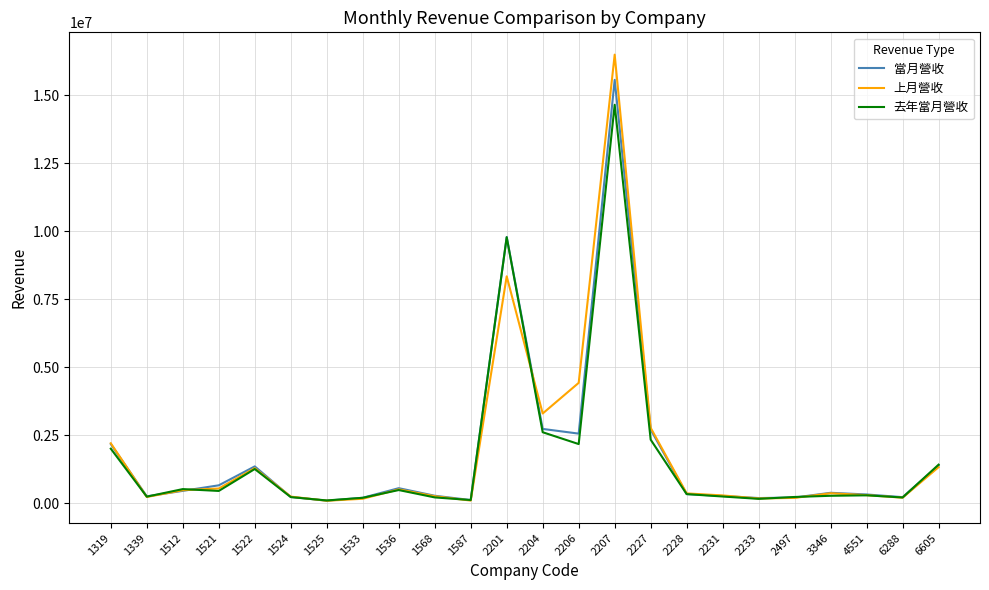

Which series has the widest spread of values?

上月營收